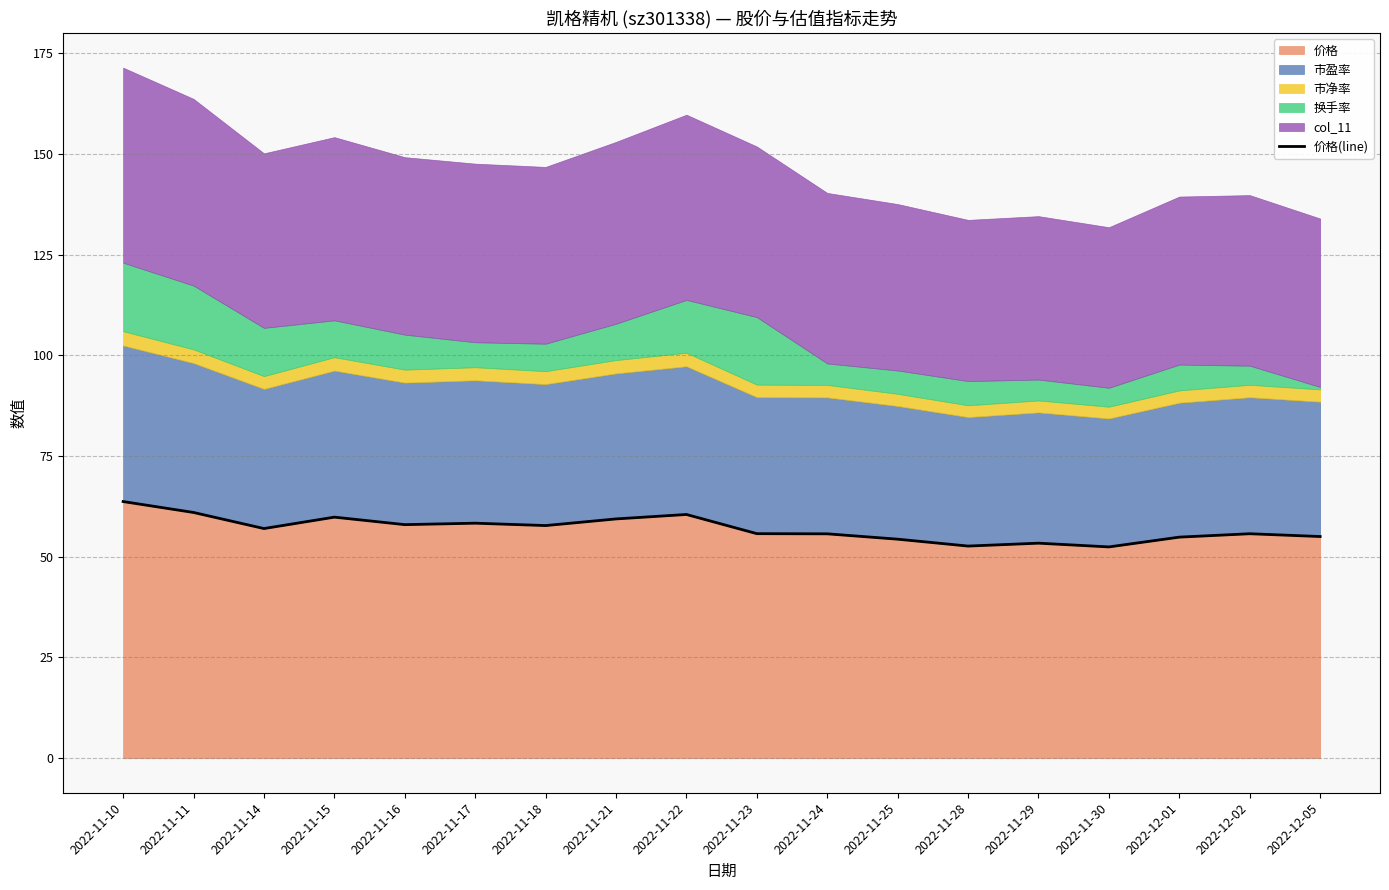

Rank the categories by value from lowest to highest.

2022-11-30, 2022-11-28, 2022-11-29, 2022-11-25, 2022-12-01, 2022-12-05, 2022-11-24, 2022-12-02, 2022-11-23, 2022-11-14, 2022-11-18, 2022-11-16, 2022-11-17, 2022-11-21, 2022-11-15, 2022-11-22, 2022-11-11, 2022-11-10